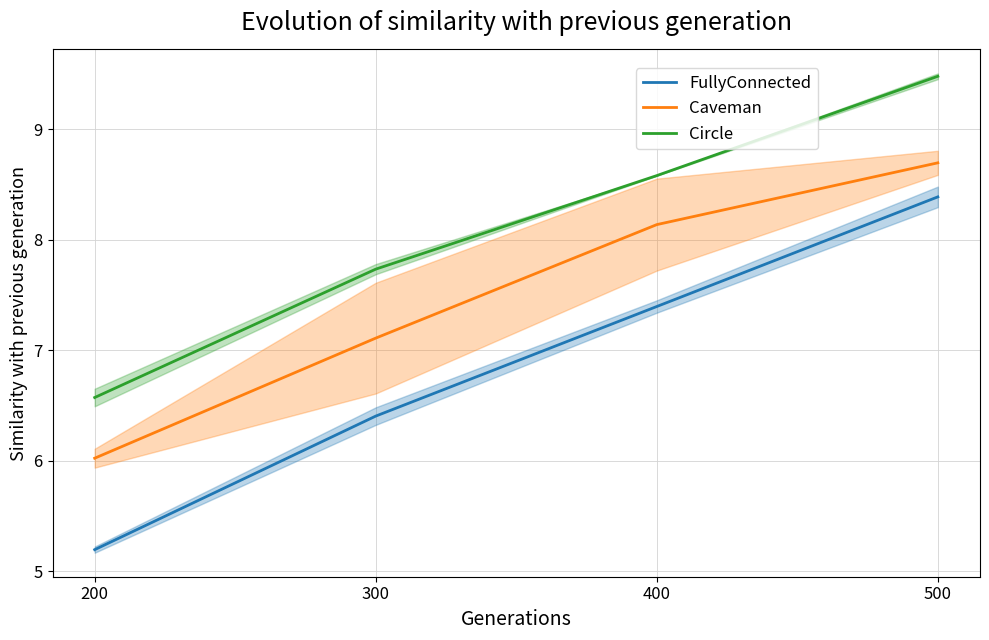

How many distinct data groups are displayed?

3